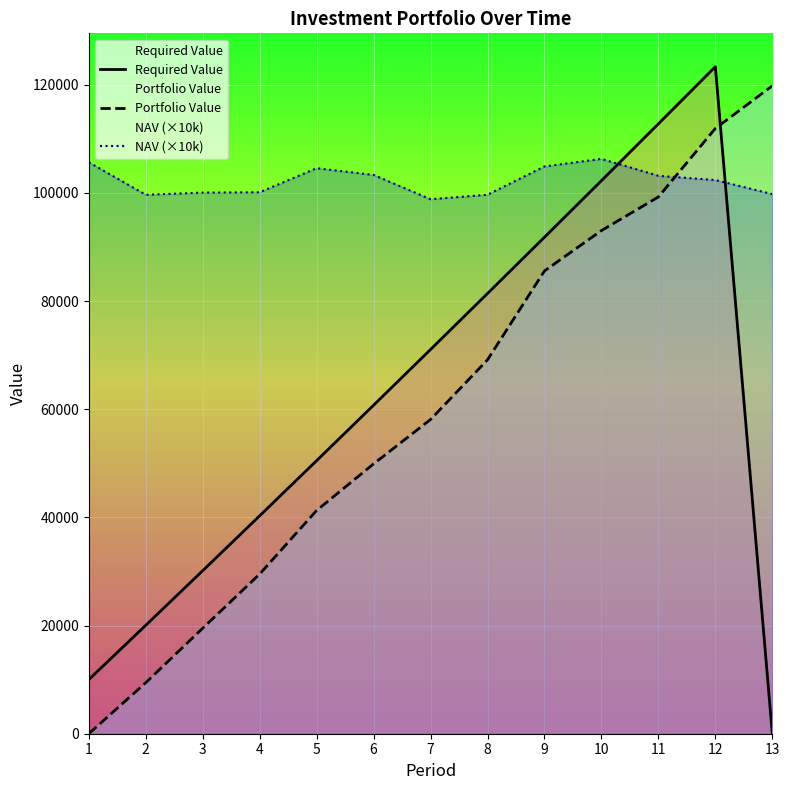

The Required Value series shows 16589.1 at 7. True or false?

False